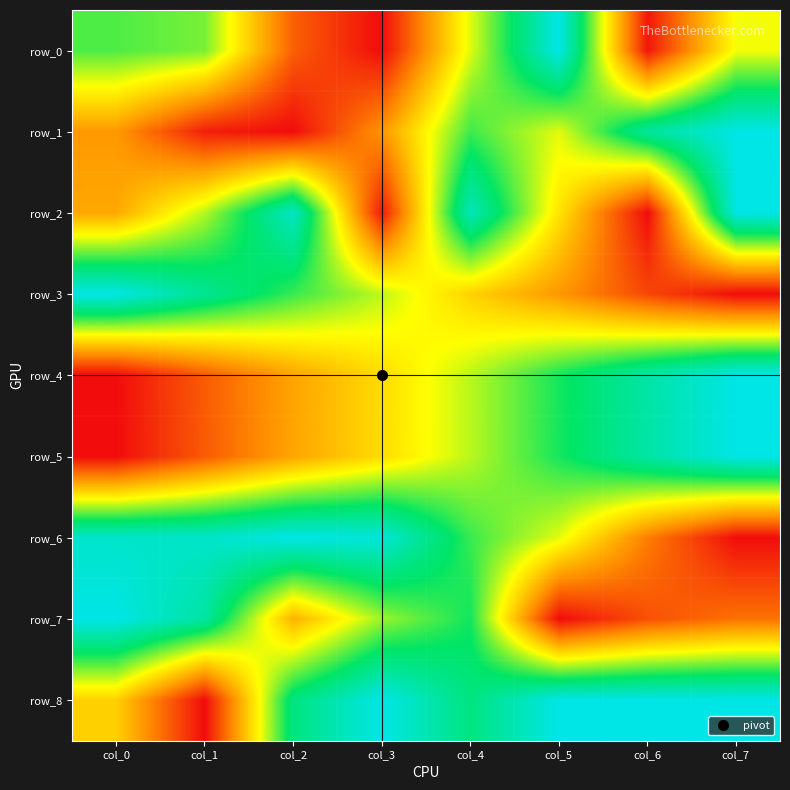

The row_6 series shows 1.5 at col_0. True or false?

False